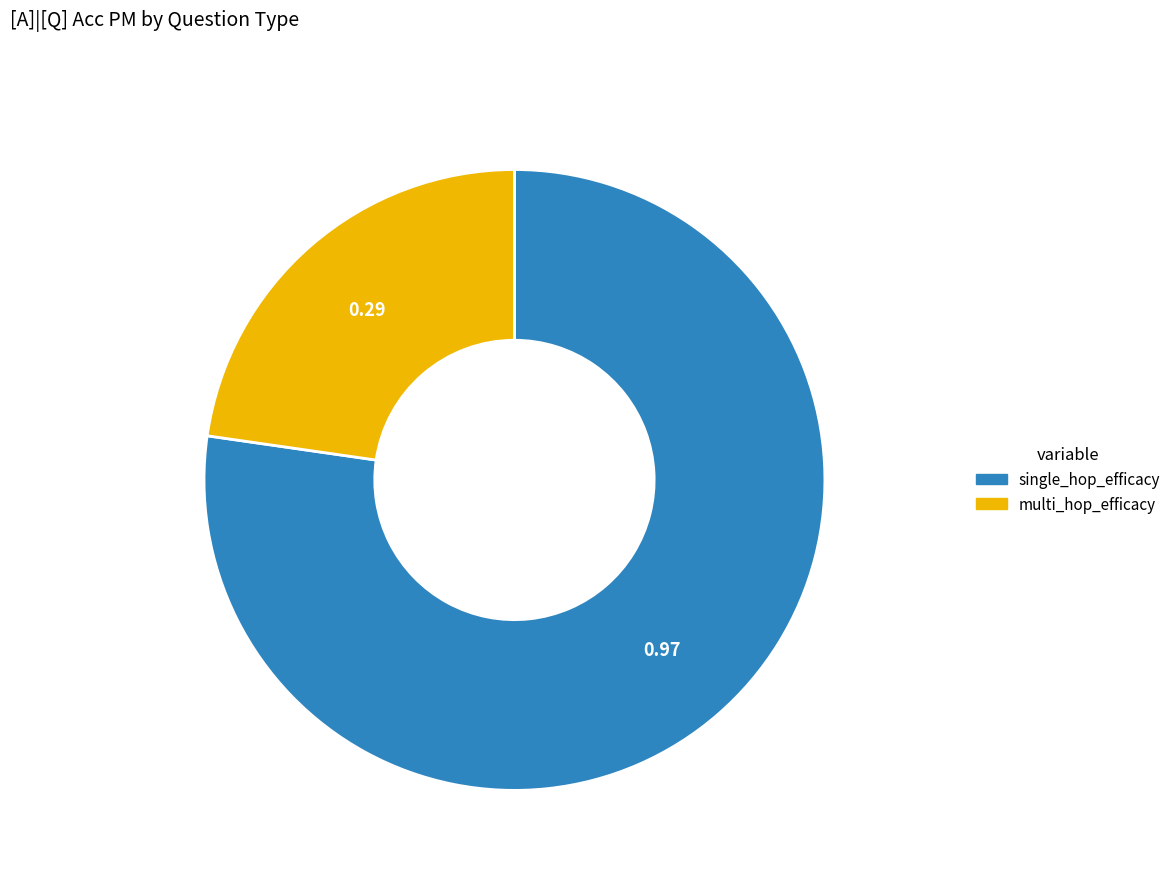

How many segments does this pie chart have?

2